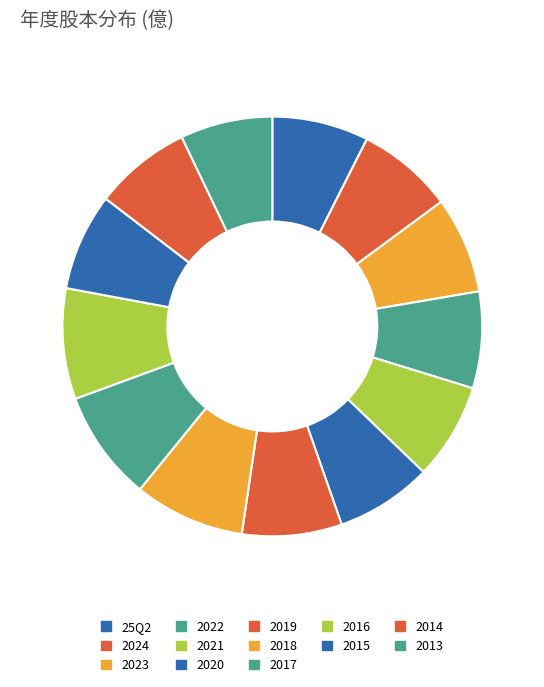

Which has a higher value, 25Q2 or 2019?

2019